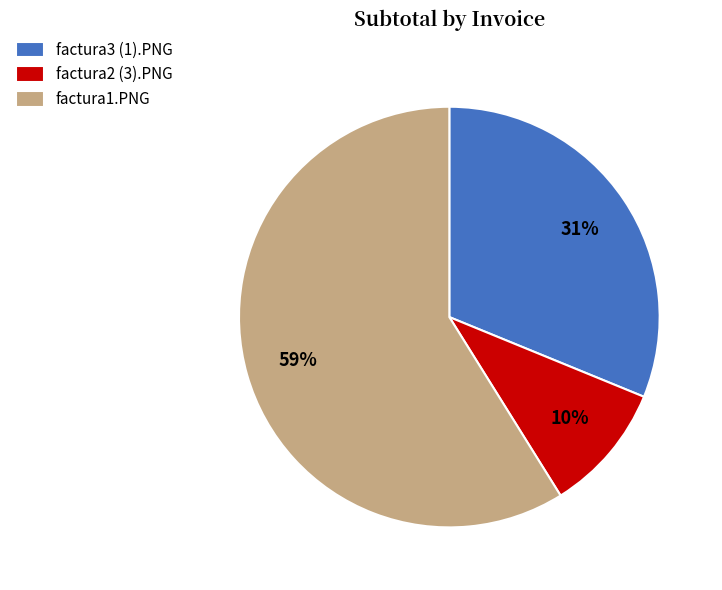

Rank the categories by value from lowest to highest.

factura2 (3).PNG, factura3 (1).PNG, factura1.PNG